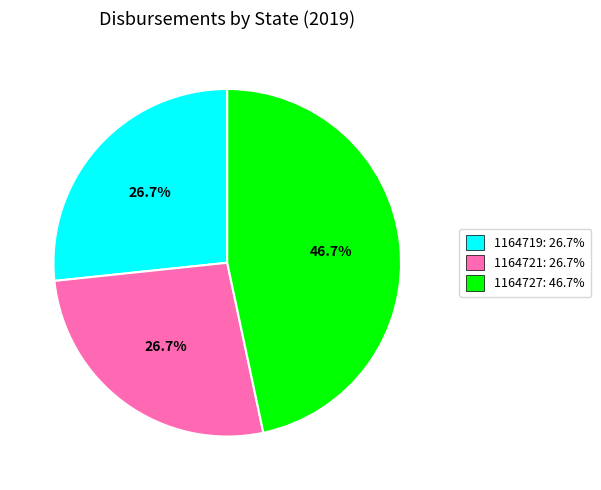

To the nearest percent, what is the average slice percentage?

33%